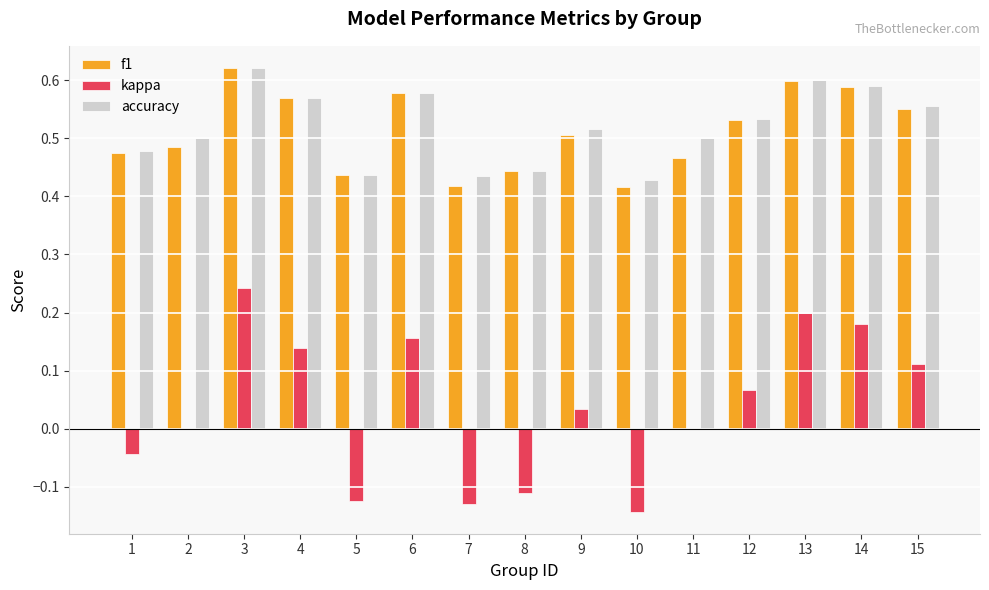

How many distinct data groups are displayed?

3